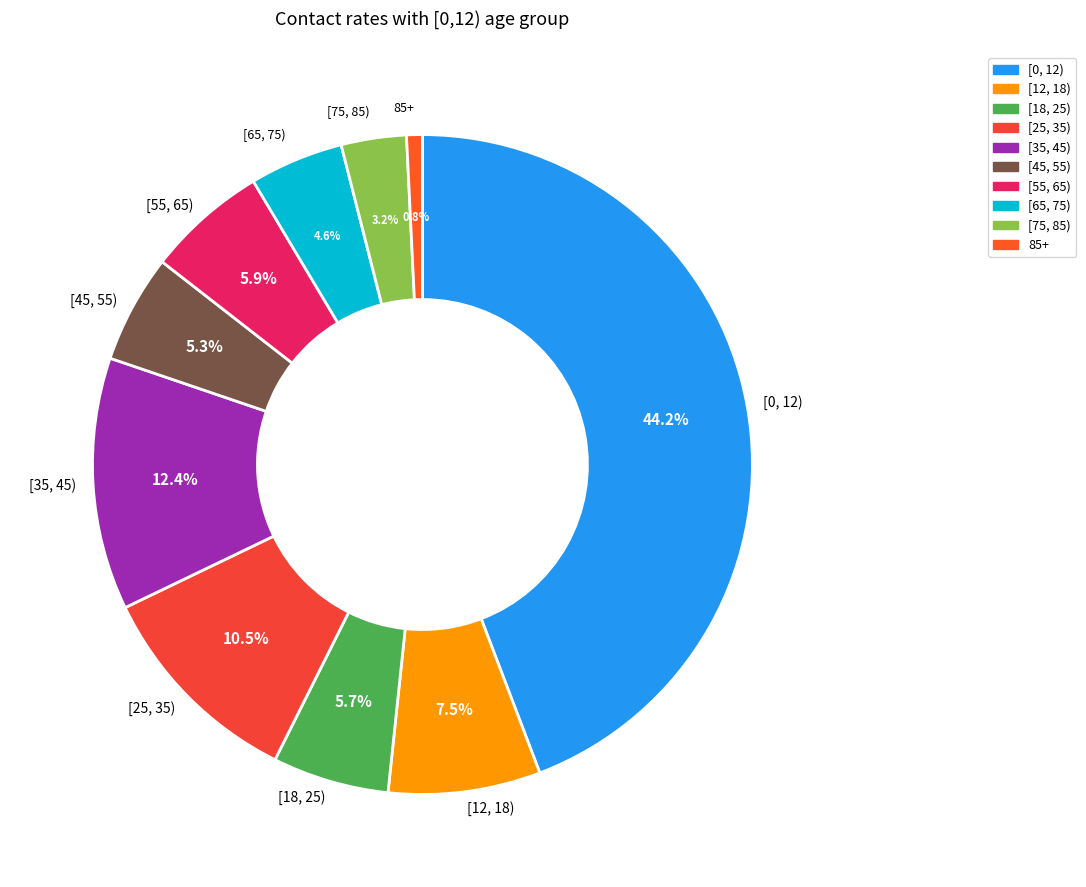

Approximately how many times larger is the value at [75, 85) compared to [25, 35)?

0.3